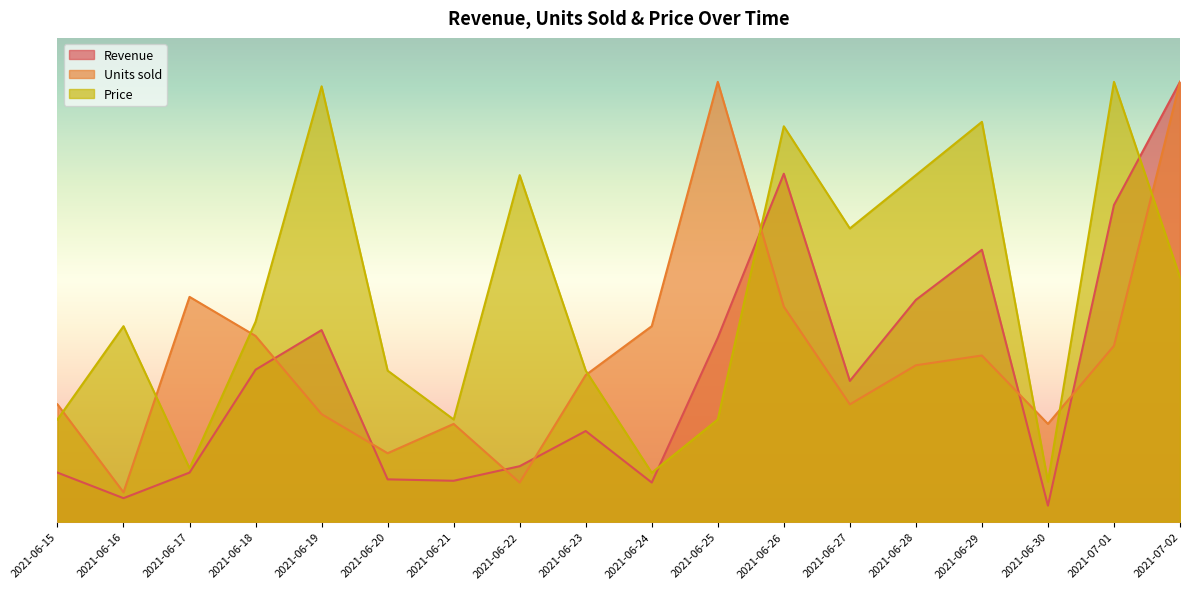

Reading right to left, transcribe all the data shown in this chart.

Revenue: 2021-07-02=2475	2021-07-01=1782	2021-06-30=90	2021-06-29=1530	2021-06-28=1248	2021-06-27=792	2021-06-26=1958	2021-06-25=1035	2021-06-24=220	2021-06-23=510	2021-06-22=312	2021-06-21=230	2021-06-20=238	2021-06-19=1078	2021-06-18=855	2021-06-17=276	2021-06-16=132	2021-06-15=276
Units sold: 2021-07-02=2475	2021-07-01=990	2021-06-30=550	2021-06-29=935	2021-06-28=880	2021-06-27=660	2021-06-26=1210	2021-06-25=2475	2021-06-24=1100	2021-06-23=825	2021-06-22=220	2021-06-21=550	2021-06-20=385	2021-06-19=605	2021-06-18=1045	2021-06-17=1265	2021-06-16=165	2021-06-15=660
Price: 2021-07-02=1375	2021-07-01=2475	2021-06-30=225	2021-06-29=2250	2021-06-28=1950	2021-06-27=1650	2021-06-26=2225	2021-06-25=575	2021-06-24=275	2021-06-23=850	2021-06-22=1950	2021-06-21=575	2021-06-20=850	2021-06-19=2450	2021-06-18=1125	2021-06-17=300	2021-06-16=1100	2021-06-15=575